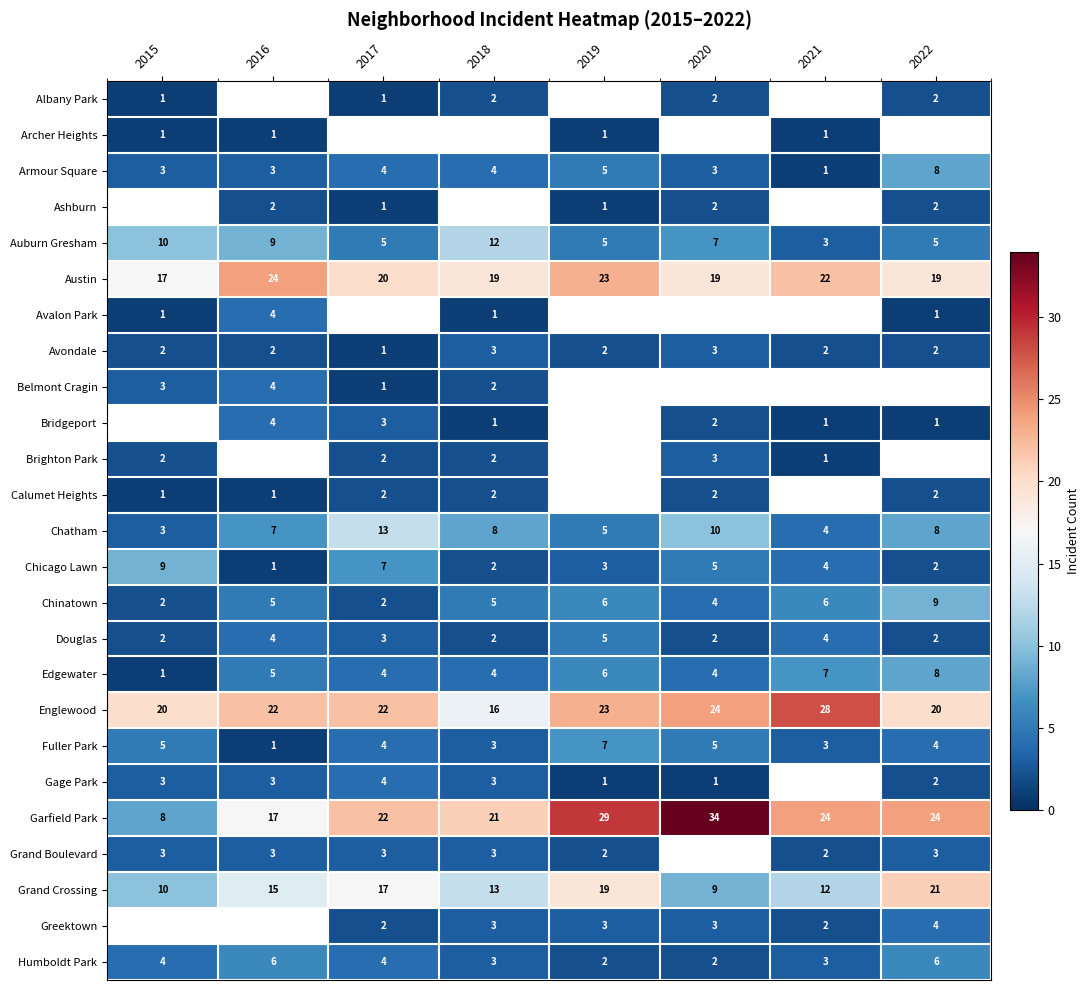

What is the difference between the Humboldt Park values at 2018 and 2022?

3